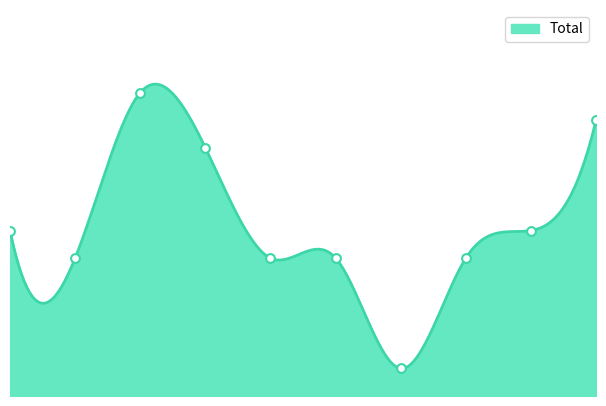

Between 2022 and 2016, which is larger?

2022